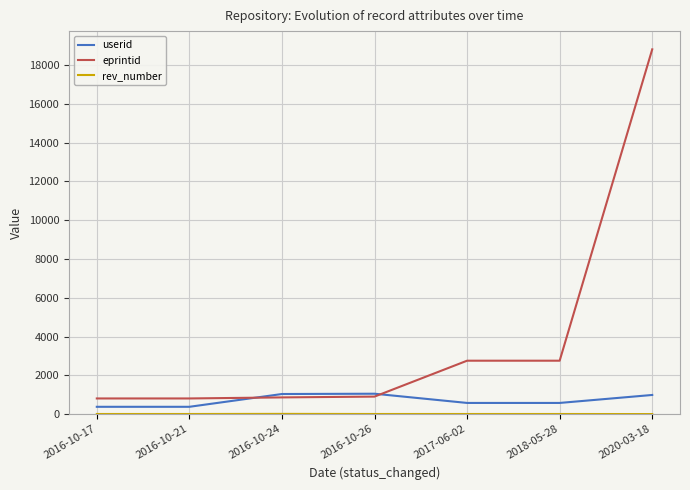

At which category is the sum across all series the highest?

2020-03-18